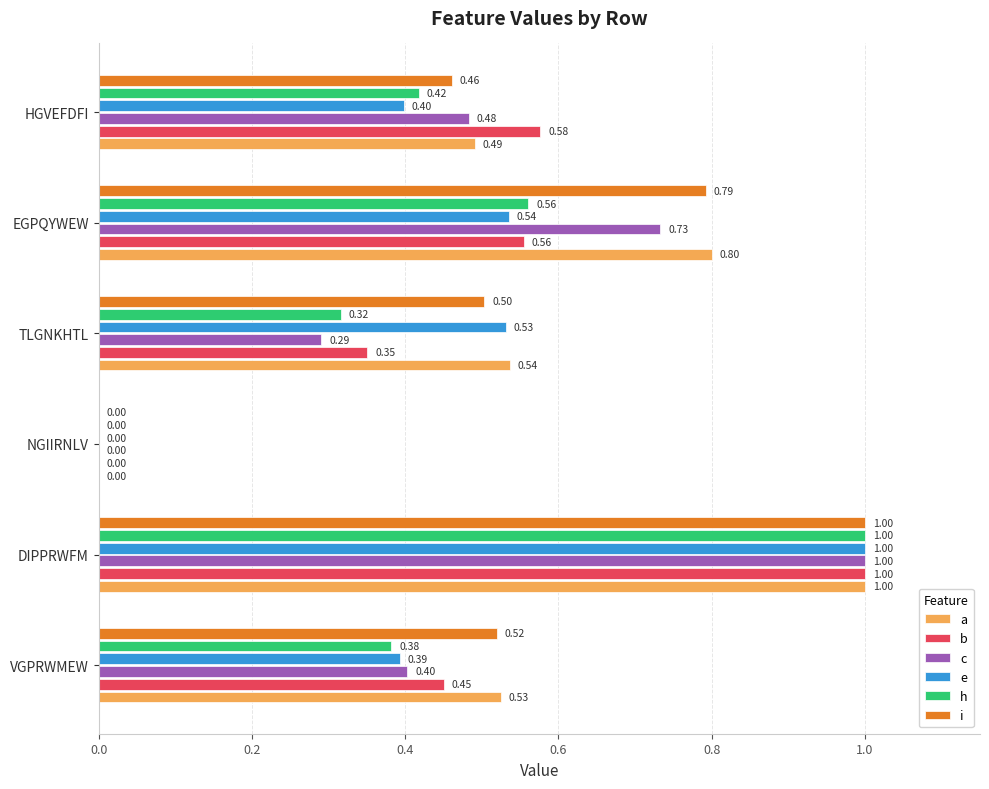

Where is h nearest to the value 0?

NGIIRNLV